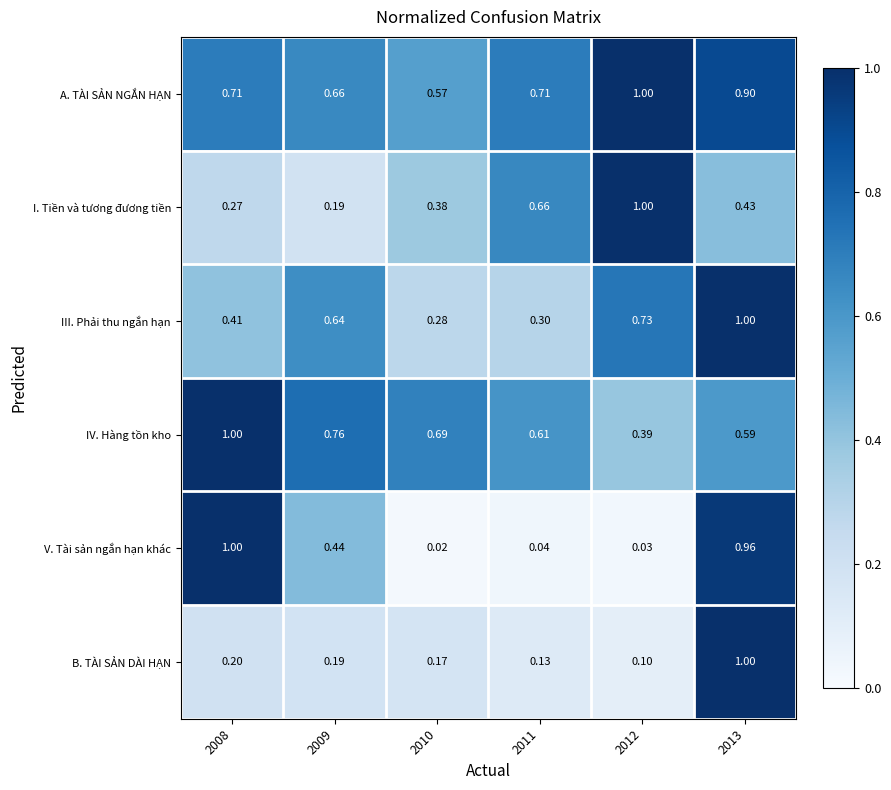

Count the number of categories in the chart.

6